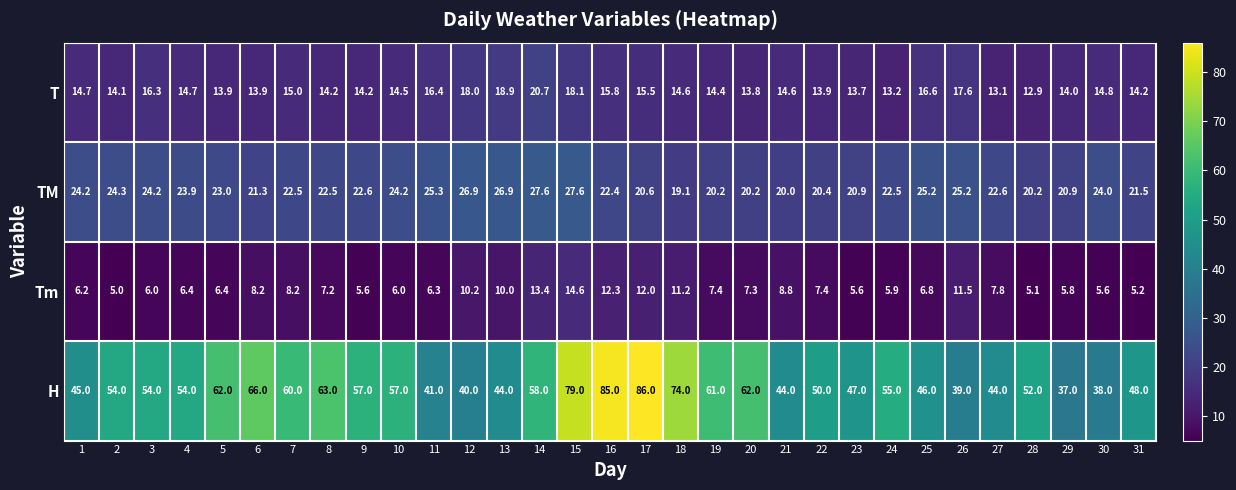

Count the number of data series in this chart.

4